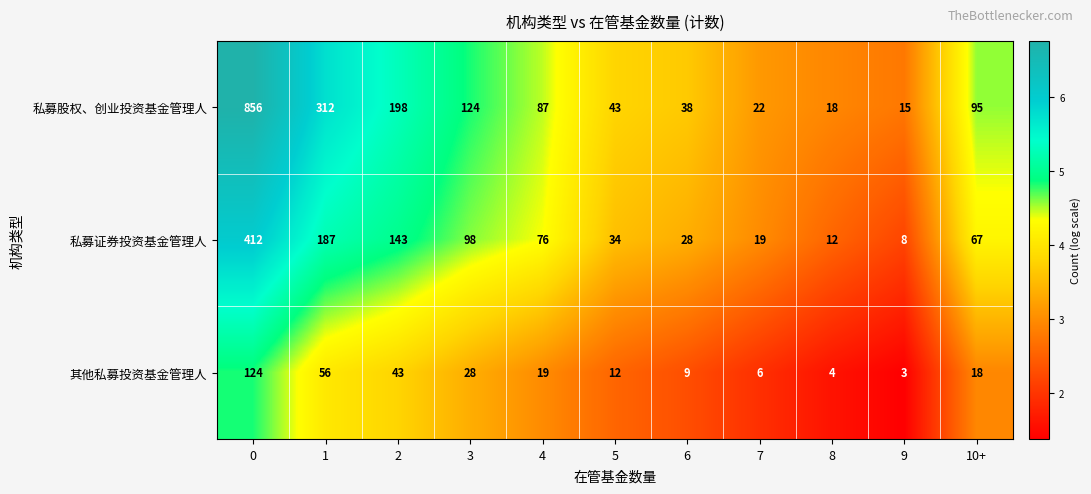

The 私募证券投资基金管理人 series shows 34 at 5. True or false?

True